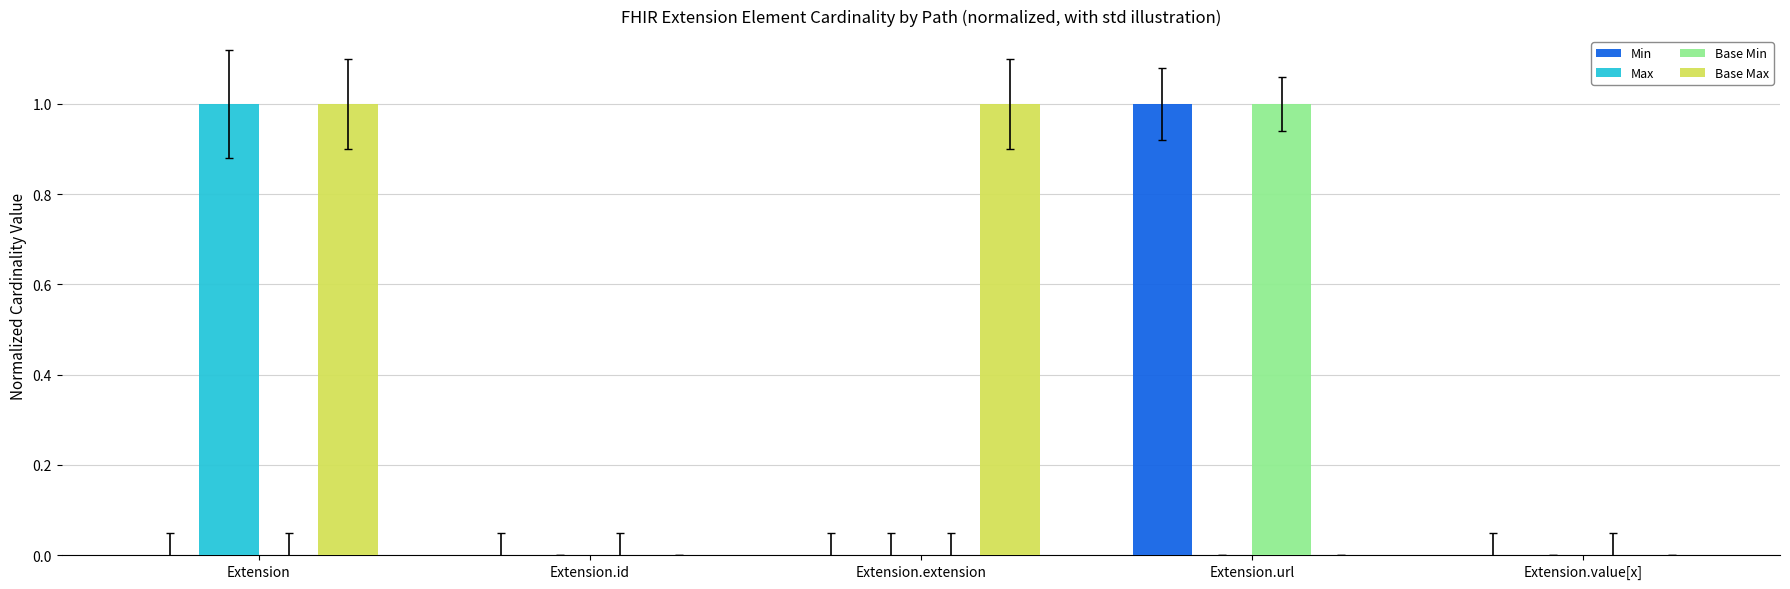

Which series changed the most between Extension.id and Extension.extension?

Base Max